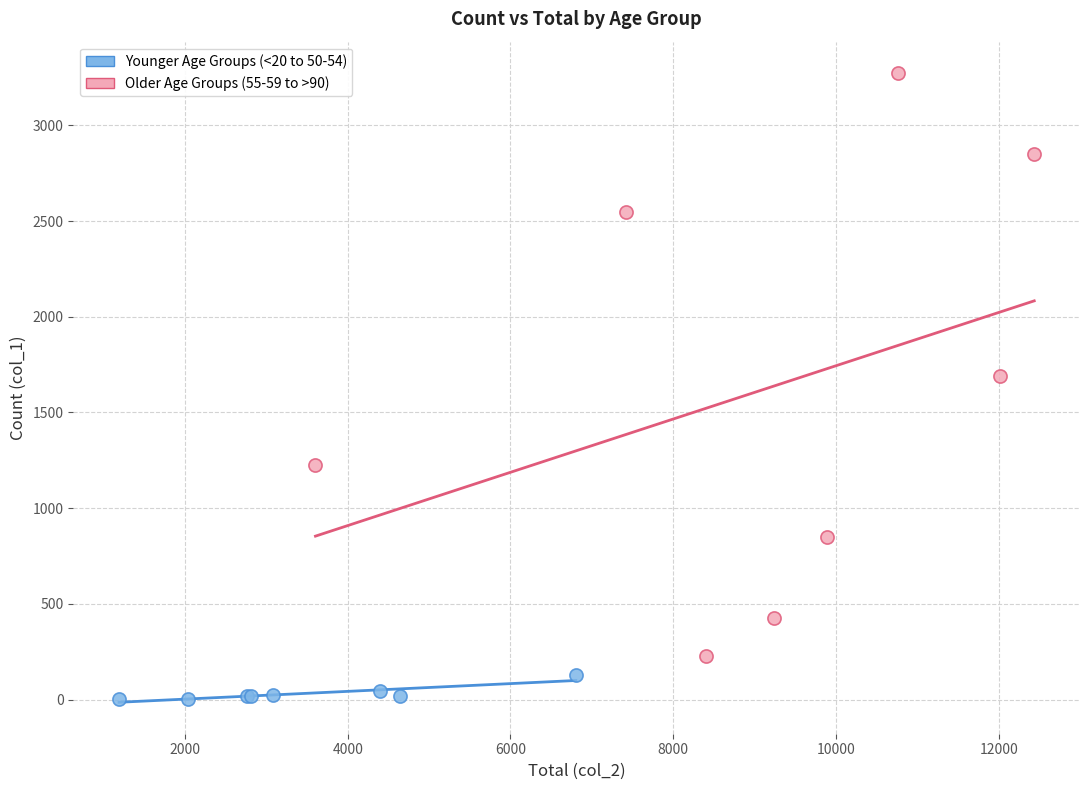

What are all the series names shown in the legend?

Younger Age Groups (<20 to 50-54), Older Age Groups (55-59 to >90)